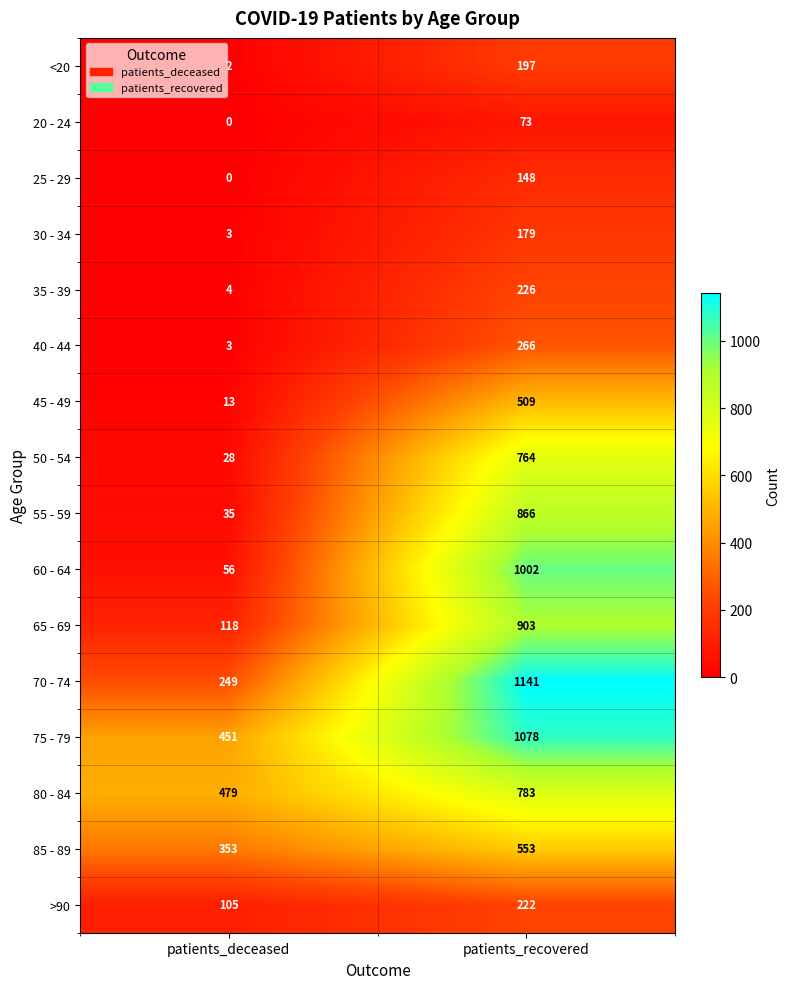

How many data points does each series have?

2